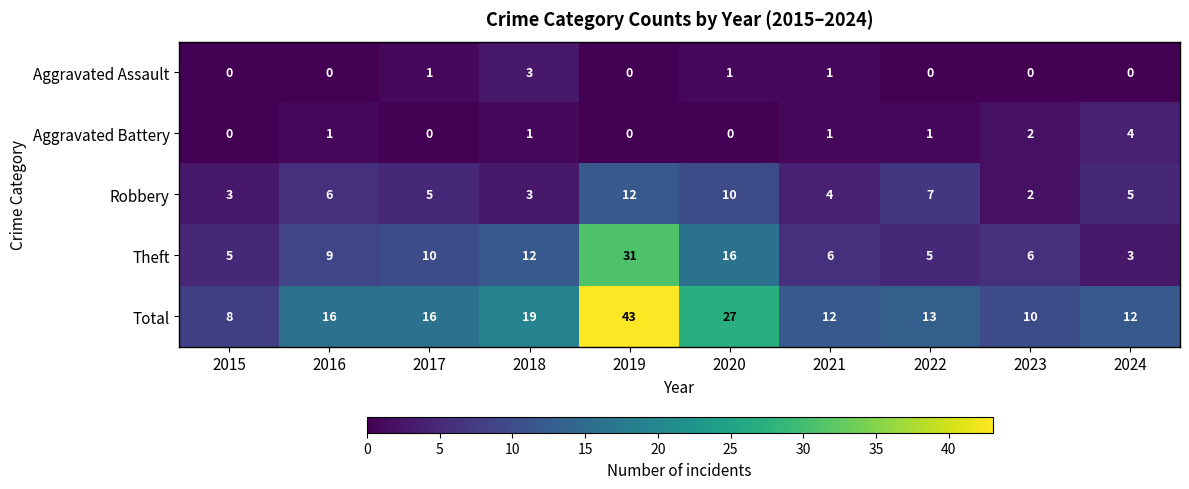

What is the difference between the second highest and minimum values in the Theft series?

13